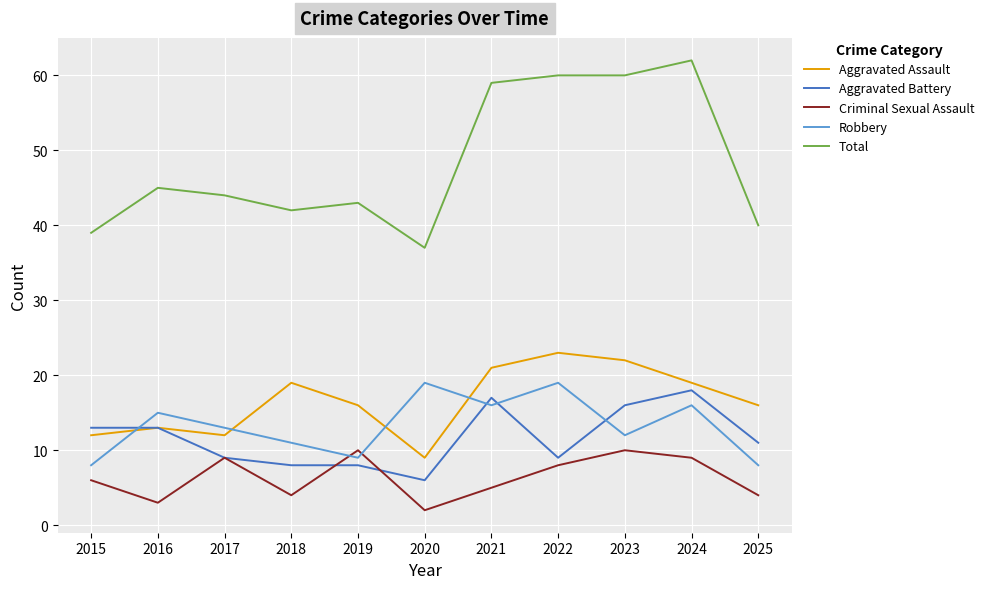

Where is Total nearest to the value 49?

2016